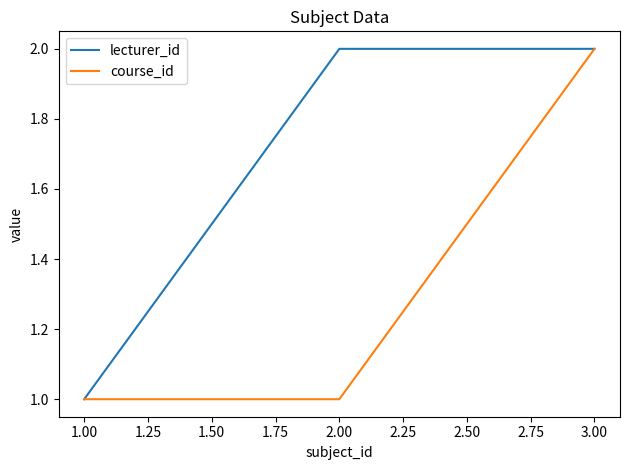

The value of lecturer_id at 3.00 is 2. True or false?

True